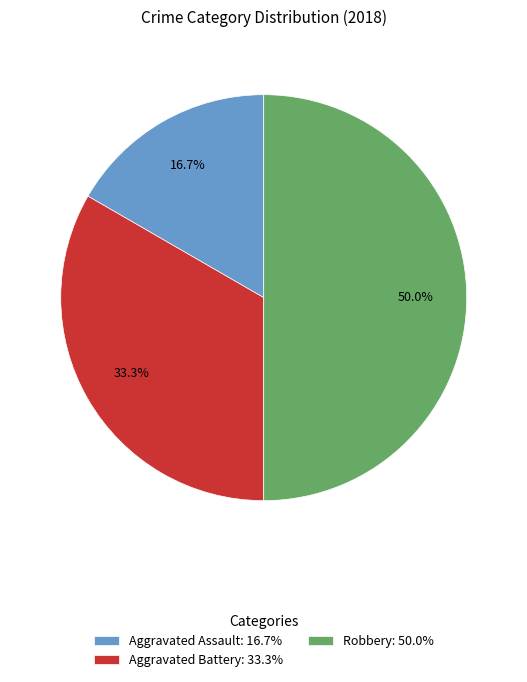

Does Aggravated Assault: 16.7% account for over 50% of the chart?

No